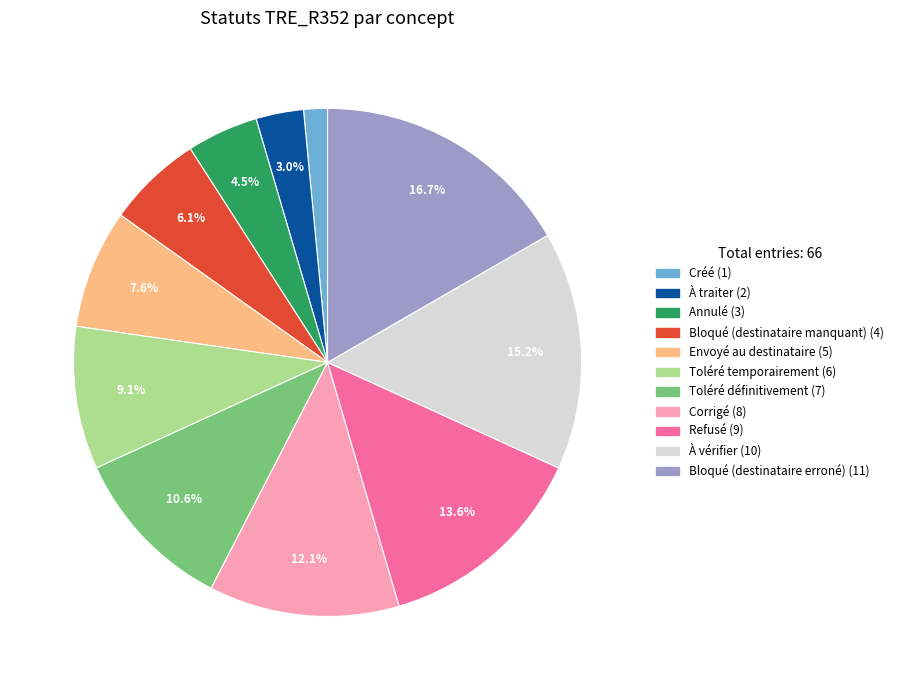

To the nearest percent, what is the difference between the Toléré temporairement and Créé slice percentages?

8%